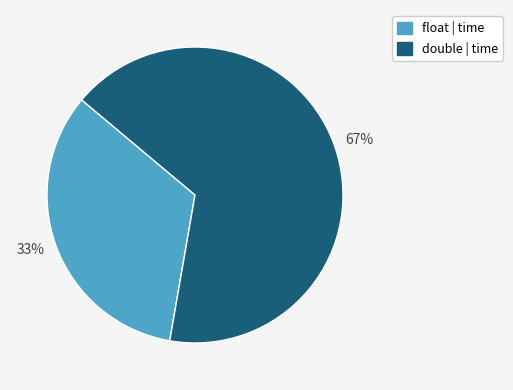

The double slice represents 61% of the pie. True or false?

False